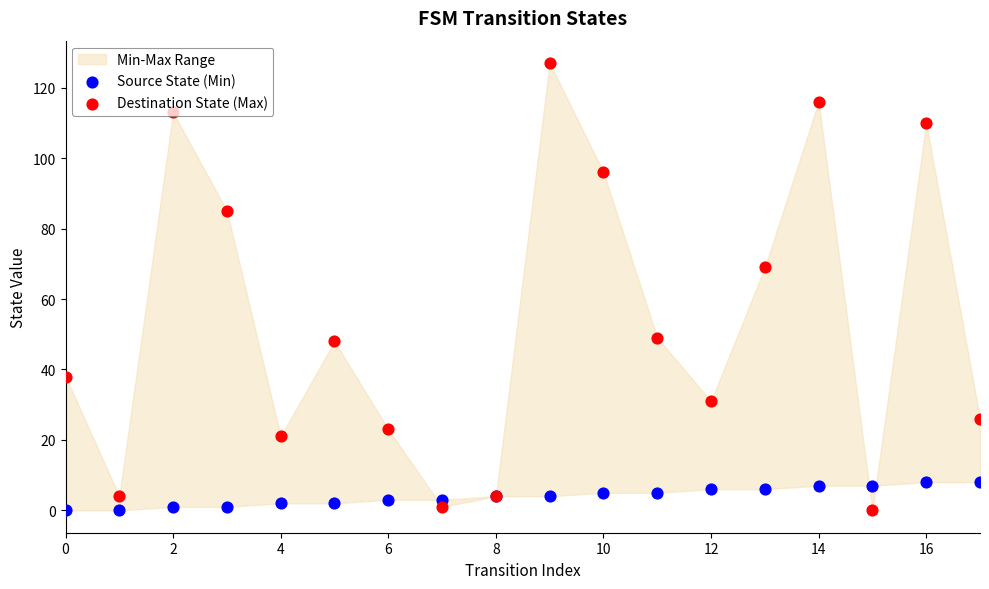

At how many categories does at least one series exceed 13?

14